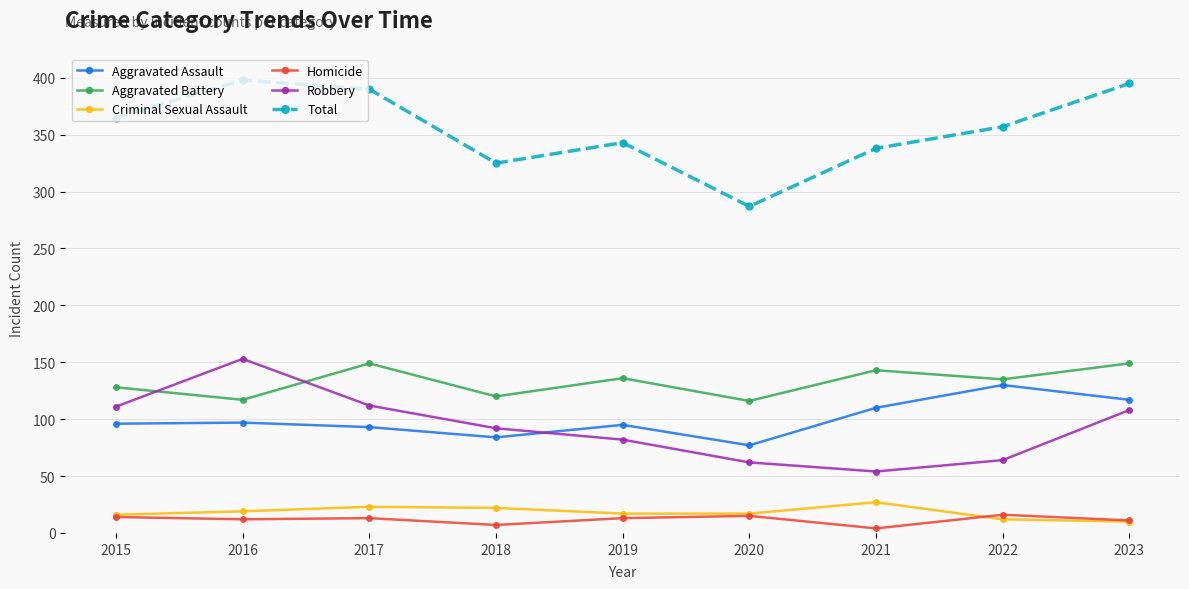

Rank the series at 2021 from highest to lowest value.

Total, Aggravated Battery, Aggravated Assault, Robbery, Criminal Sexual Assault, Homicide